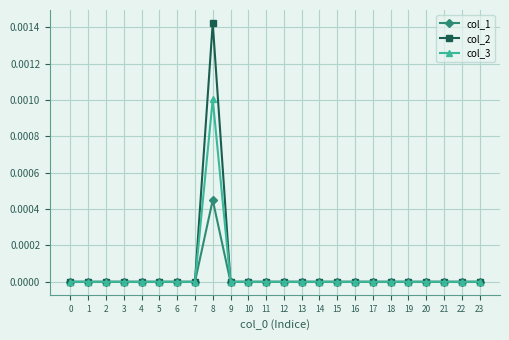

The value of col_2 at 3 is 0.0. True or false?

True